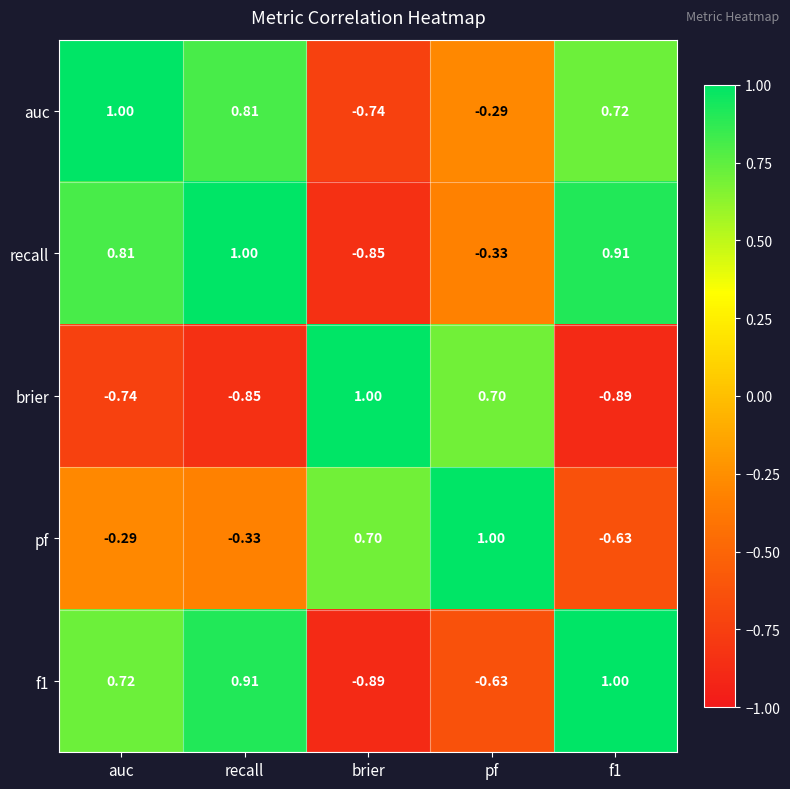

Where is recall nearest to the value 0?

pf